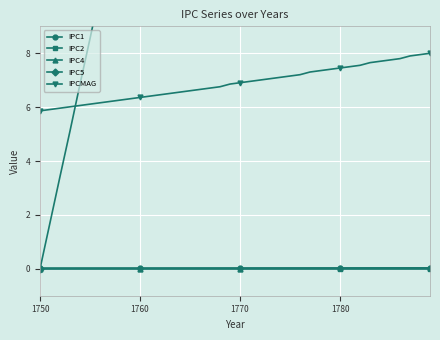

True or false: IPCMAG and IPC1 intersect in this chart.

False